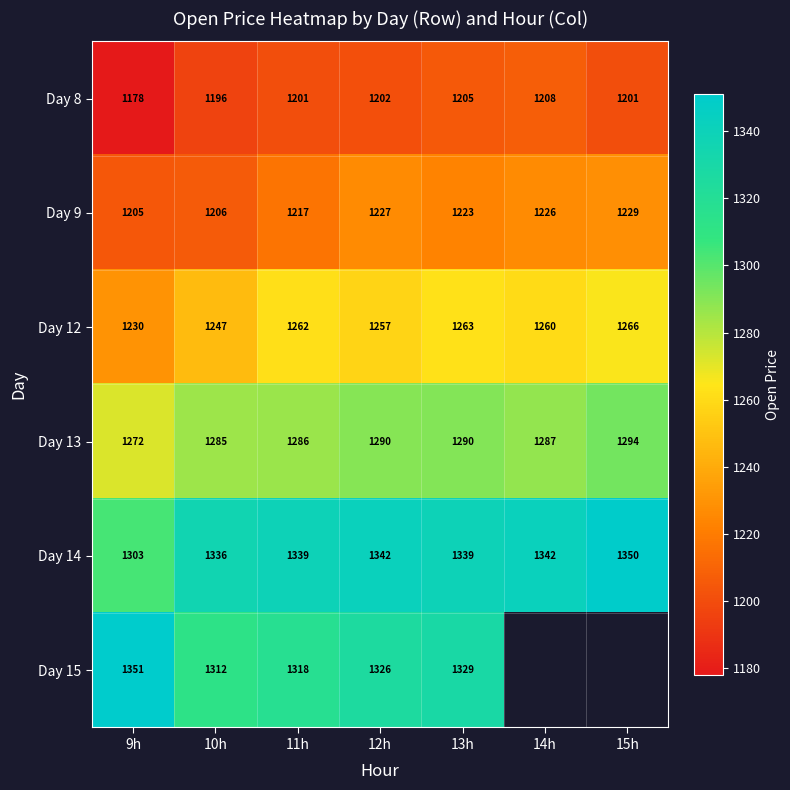

The Day 9 series shows 1633.6 at 11h. True or false?

False